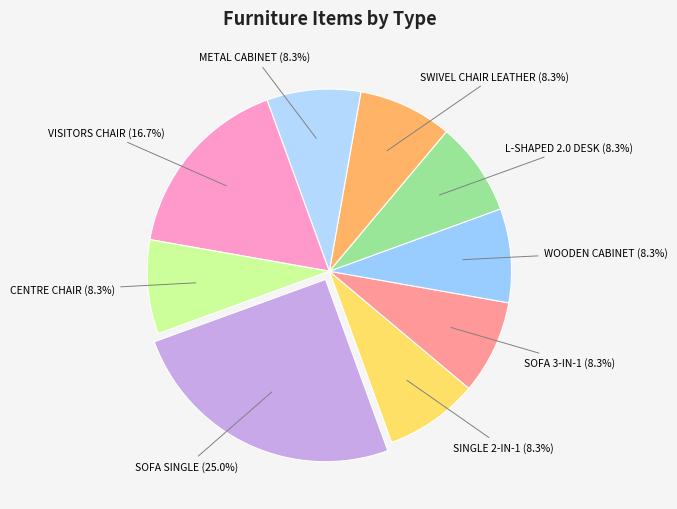

To the nearest percent, what percentage of the pie is SINGLE 2-IN-1?

8%